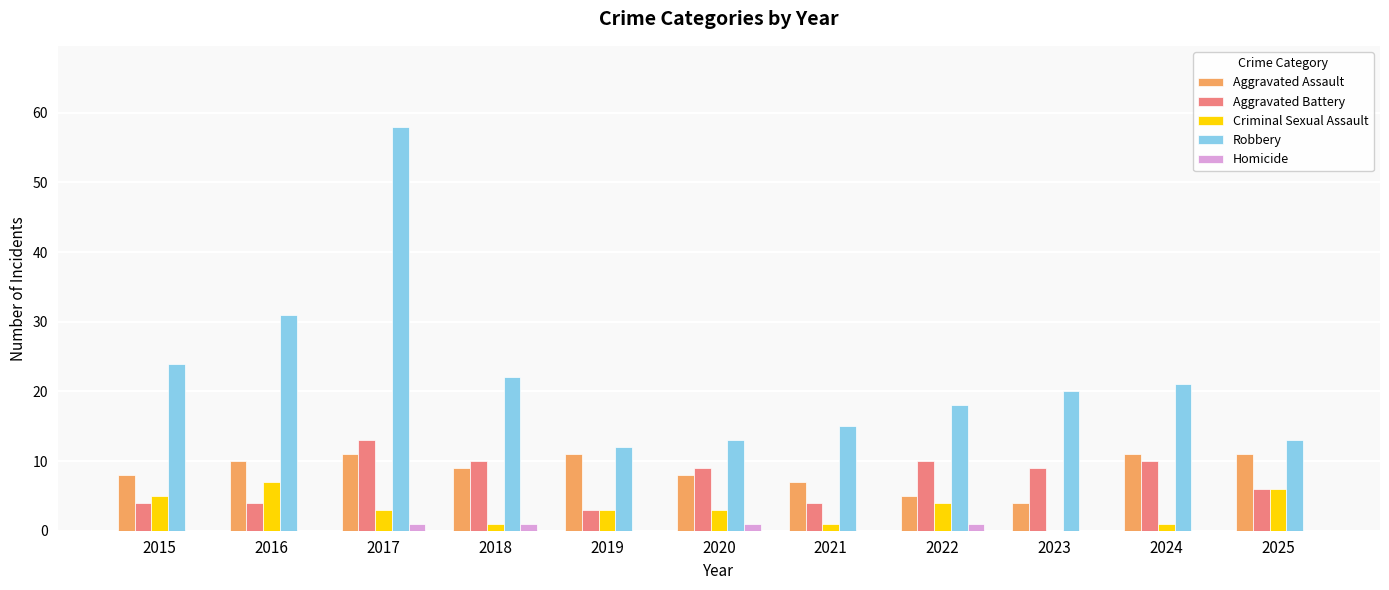

The Aggravated Assault series shows 11 at 2024. True or false?

True